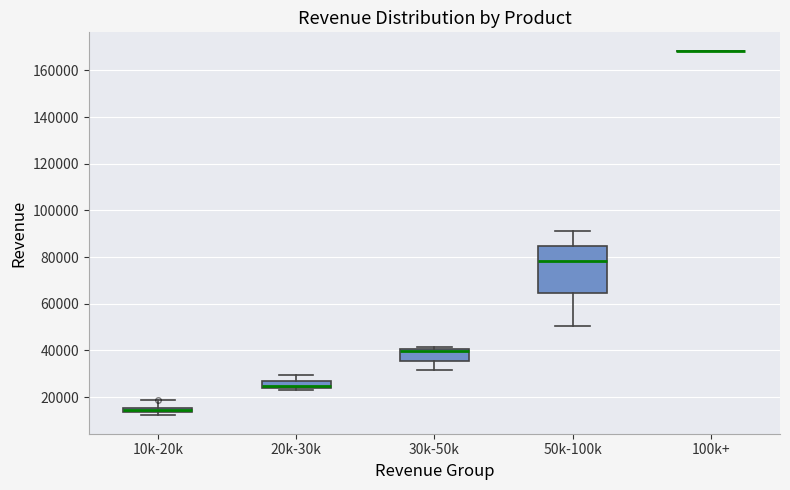

Where does the median line of the box for 50k-100k sit on the y-axis? The values are not printed on the chart, so give them approximately, as read against the axis.

78000